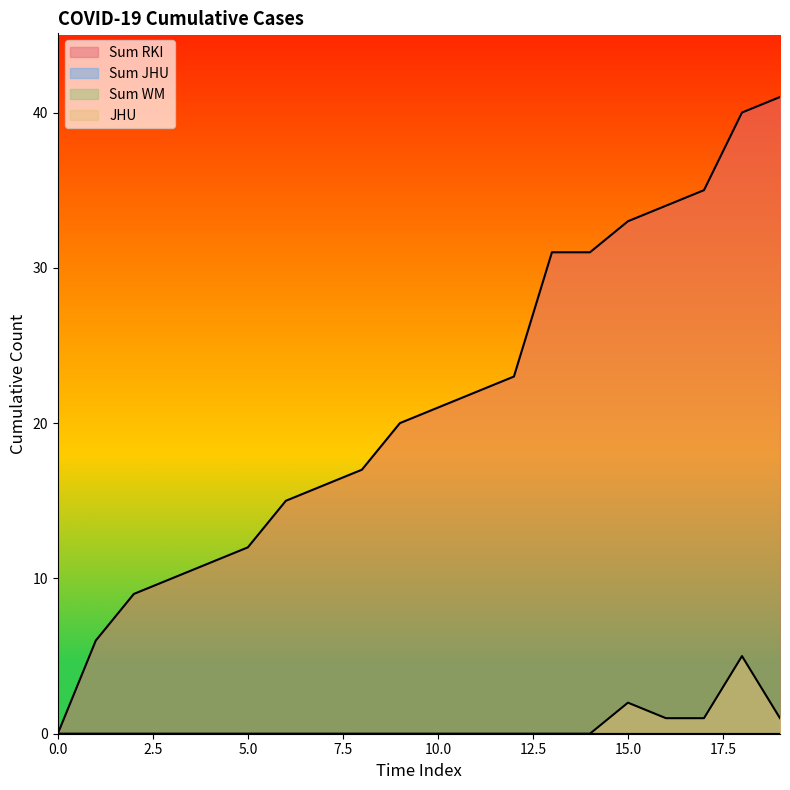

Does the chart display data point markers on the line(s)?

No